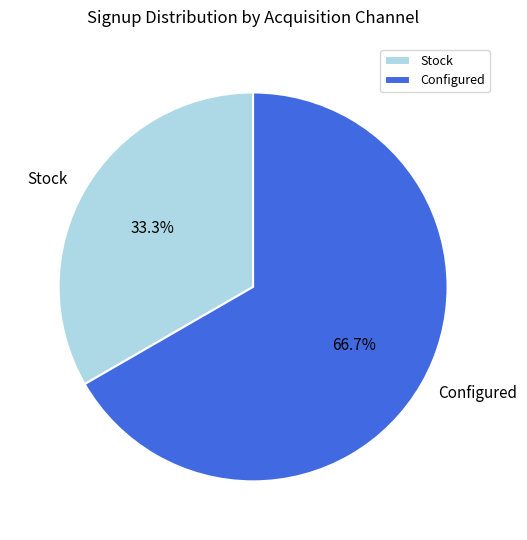

How many segments does this pie chart have?

2